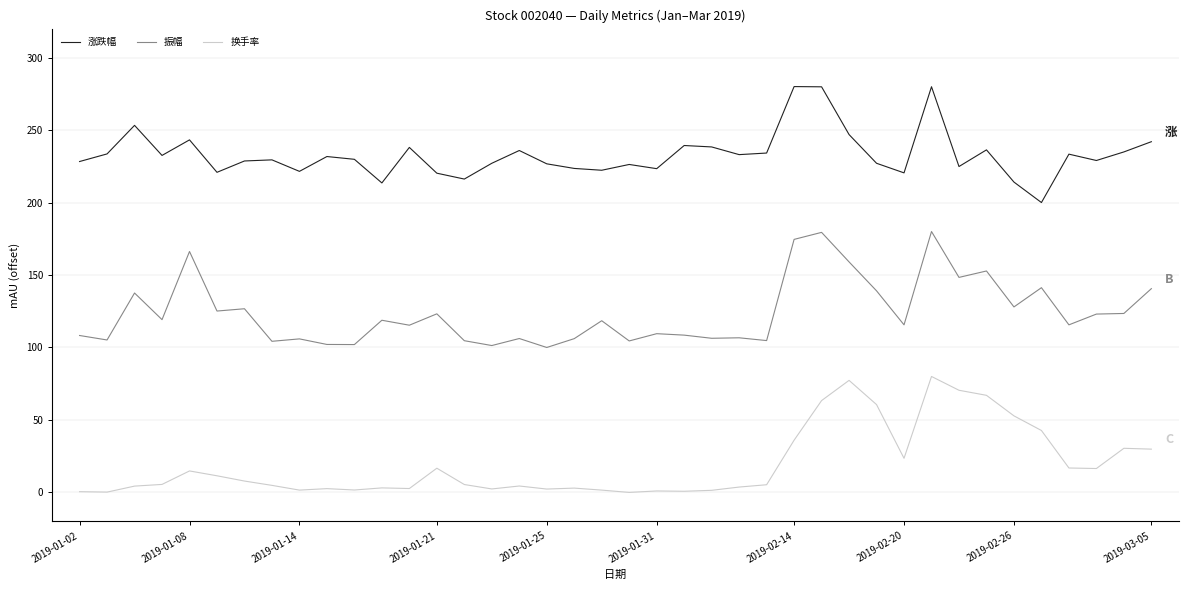

How many lines are shown in the chart?

3